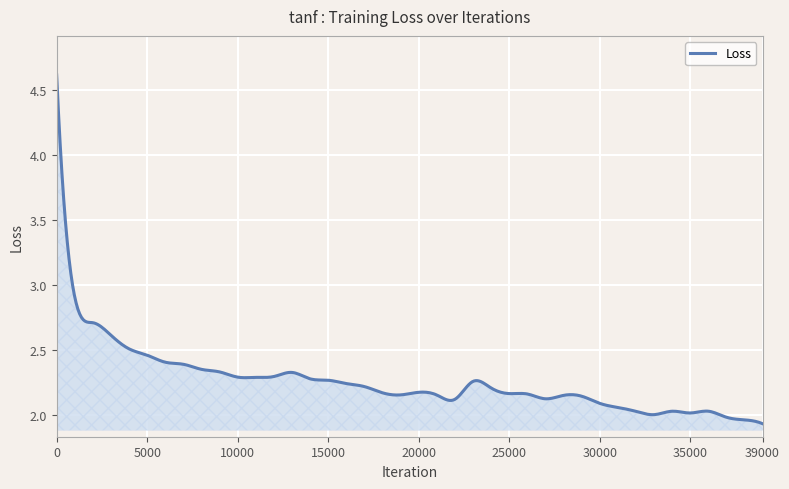

What is the greatest value displayed?

4.6